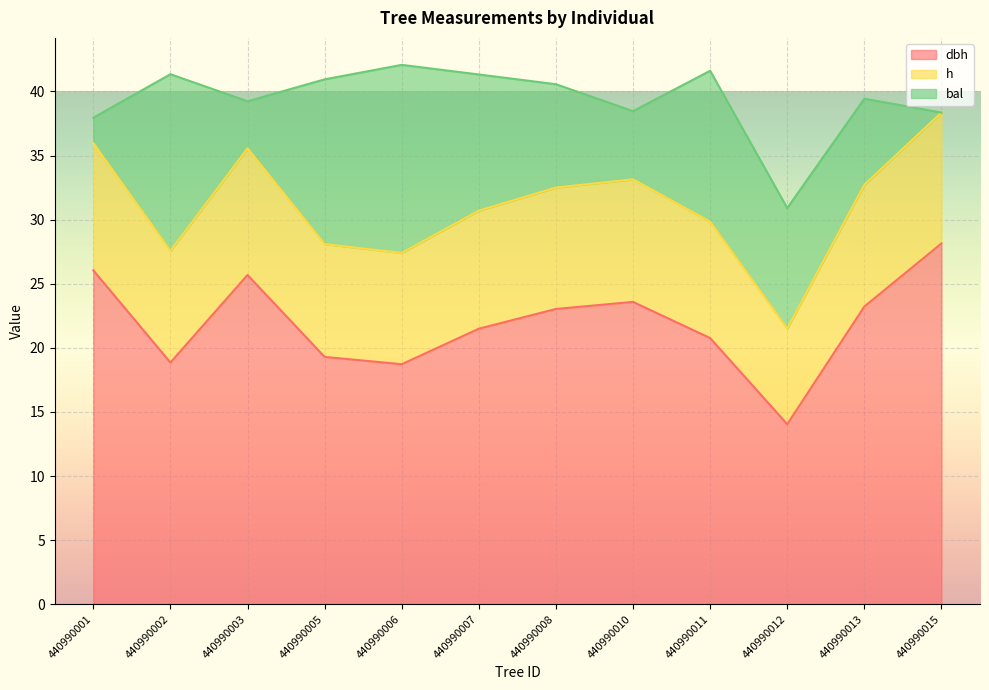

Between 440990011 and 440990005, which is larger?

440990011